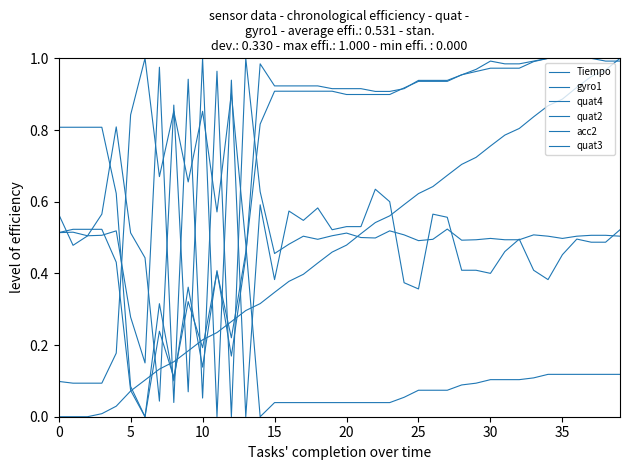

Does the chart display data point markers on the line(s)?

No